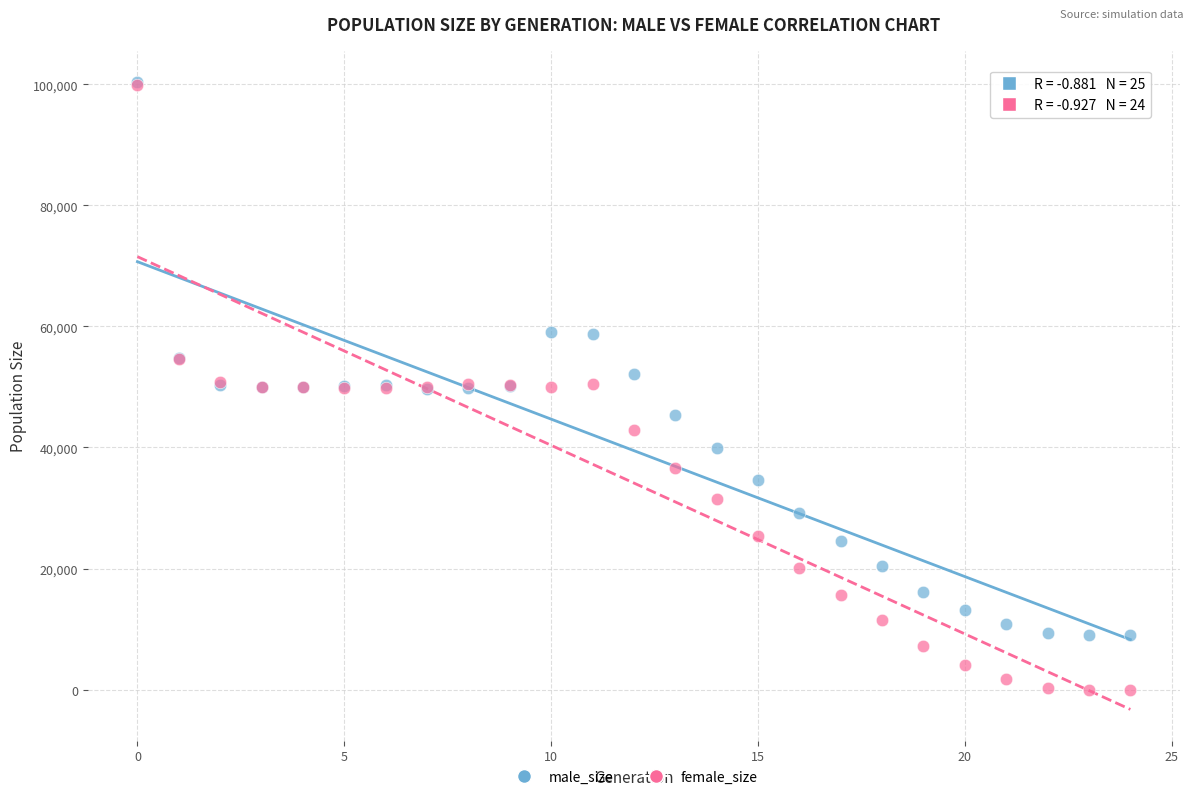

Which series contains the lowest Y value?

female_size